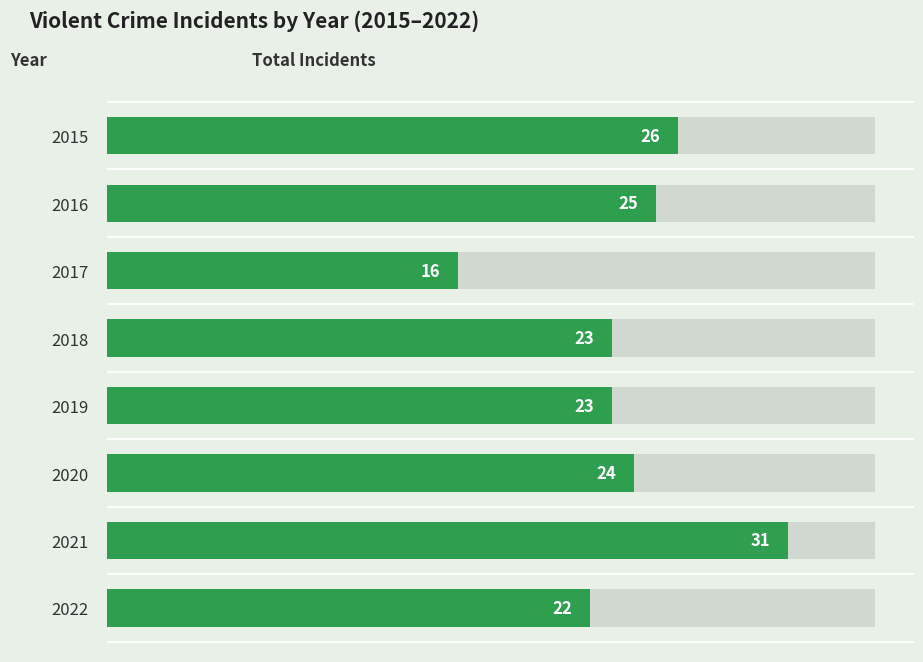

Rank the categories by value from lowest to highest.

2017, 2022, 2018, 2019, 2020, 2016, 2015, 2021